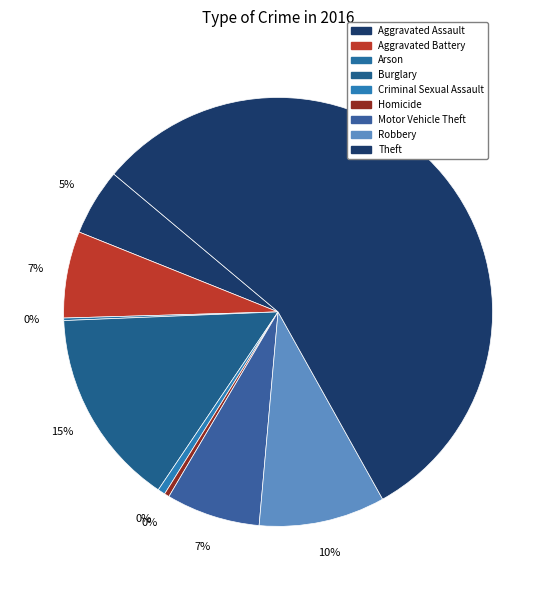

Which has a higher value, Aggravated Battery or Criminal Sexual Assault?

Aggravated Battery